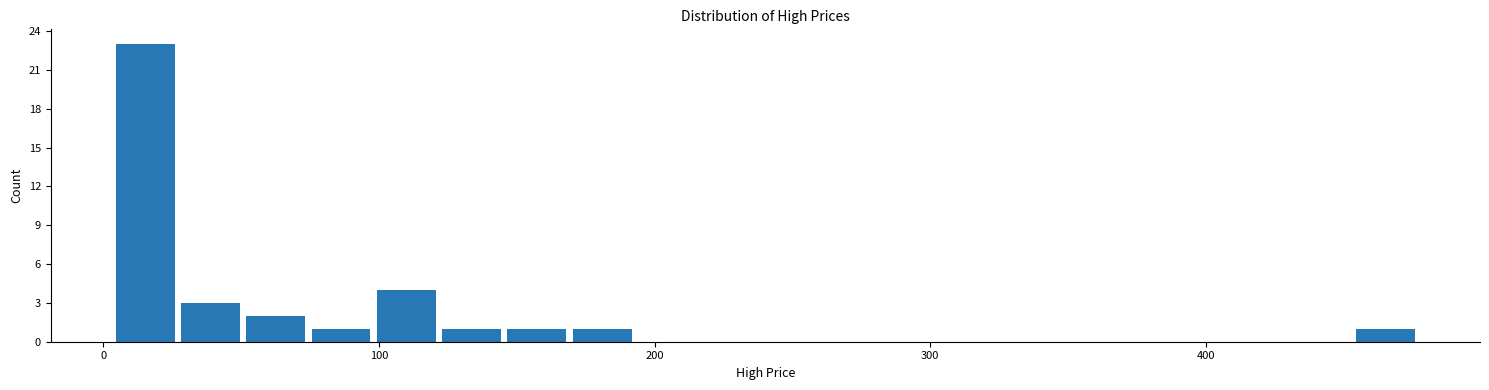

Read against the x-axis, roughly where is the centre of the tallest bar?

20